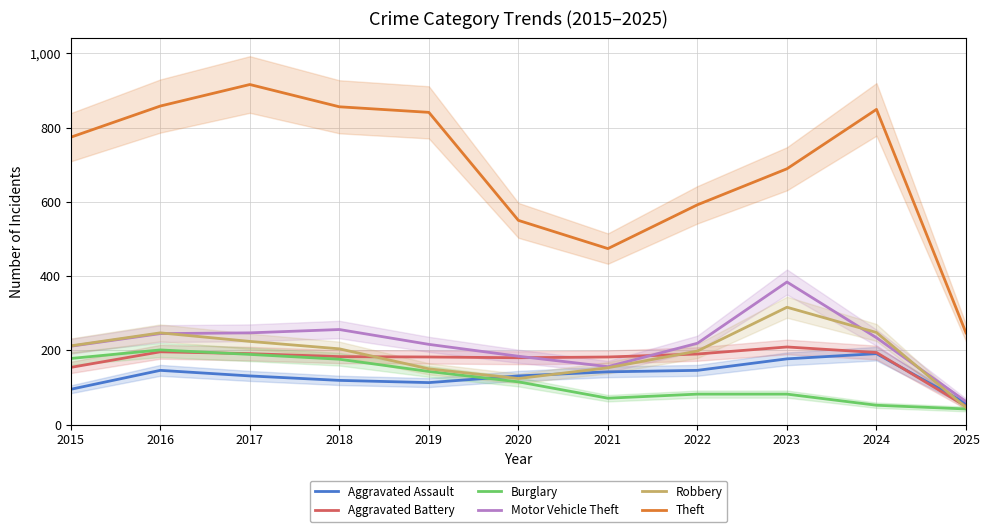

At how many categories does at least one series exceed 385?

10